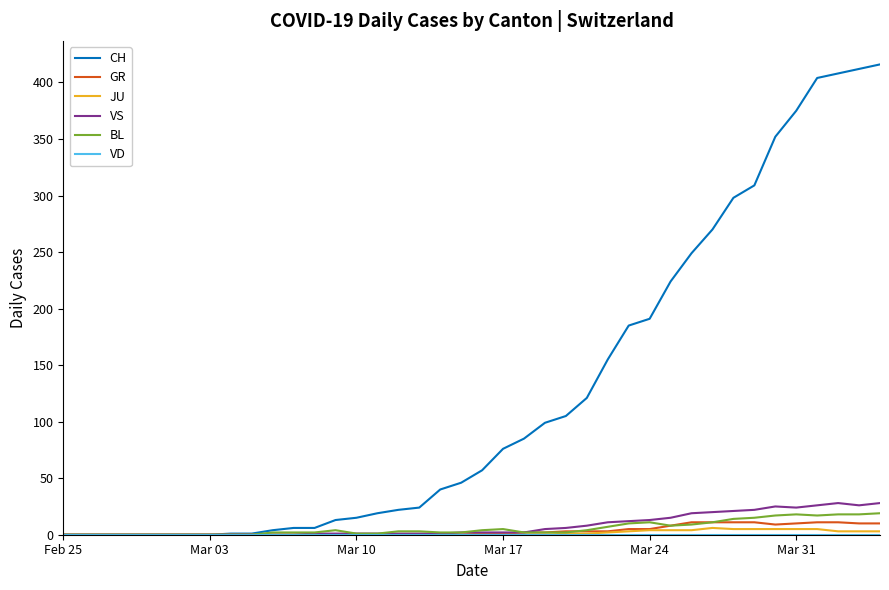

Which series has the largest range (max minus min)?

CH